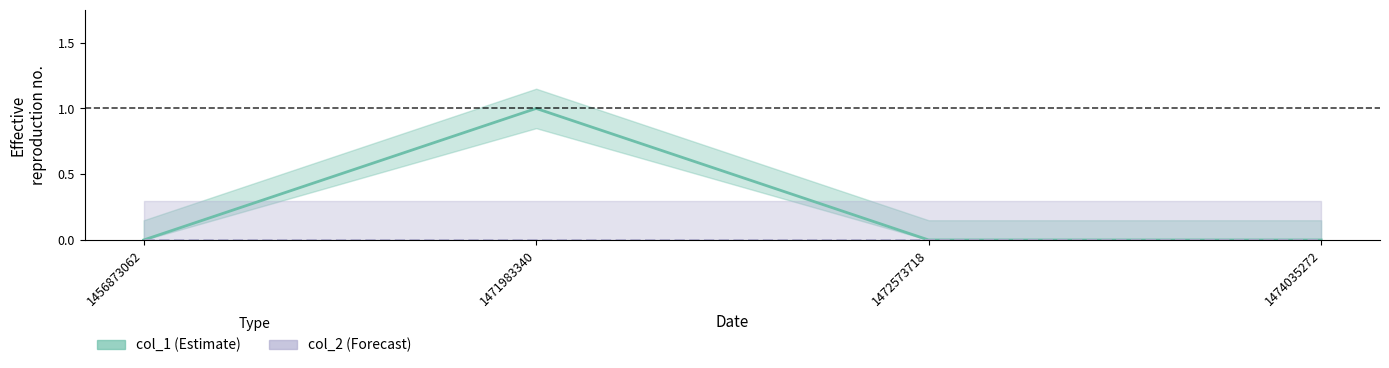

True or false: col_1 has more than 1 interior local peaks.

False